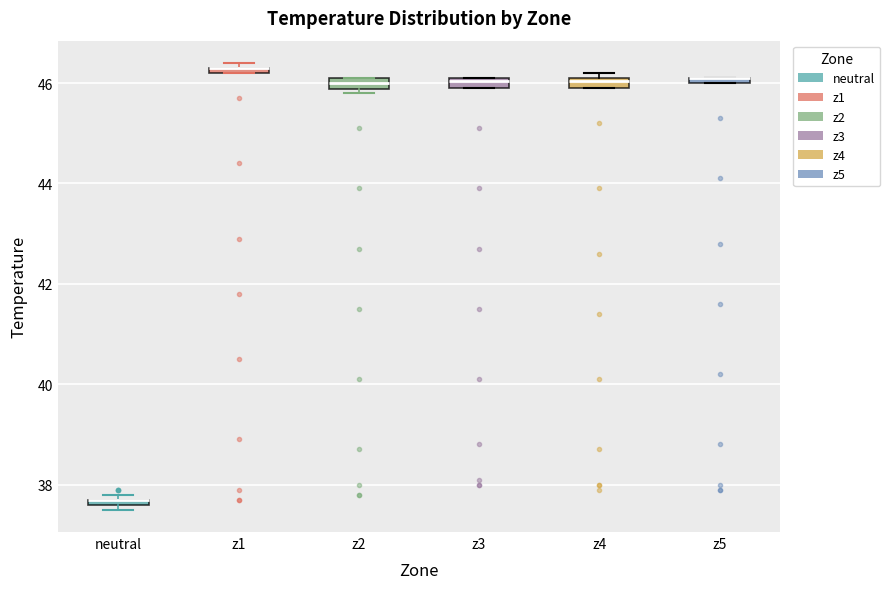

Where is the lower edge of the box for z1 on the y-axis? The values are not printed on the chart, so give them approximately, as read against the axis.

46.2